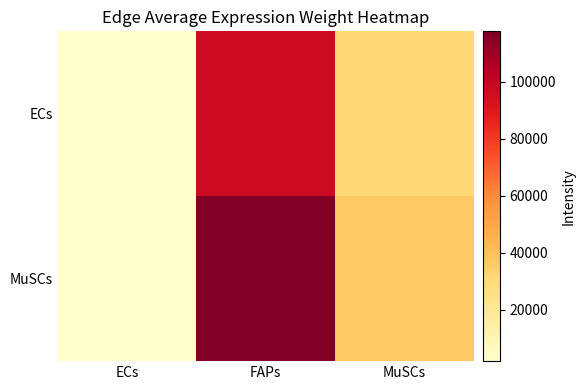

Rank the series by their average value, from highest to lowest.

MuSCs, ECs